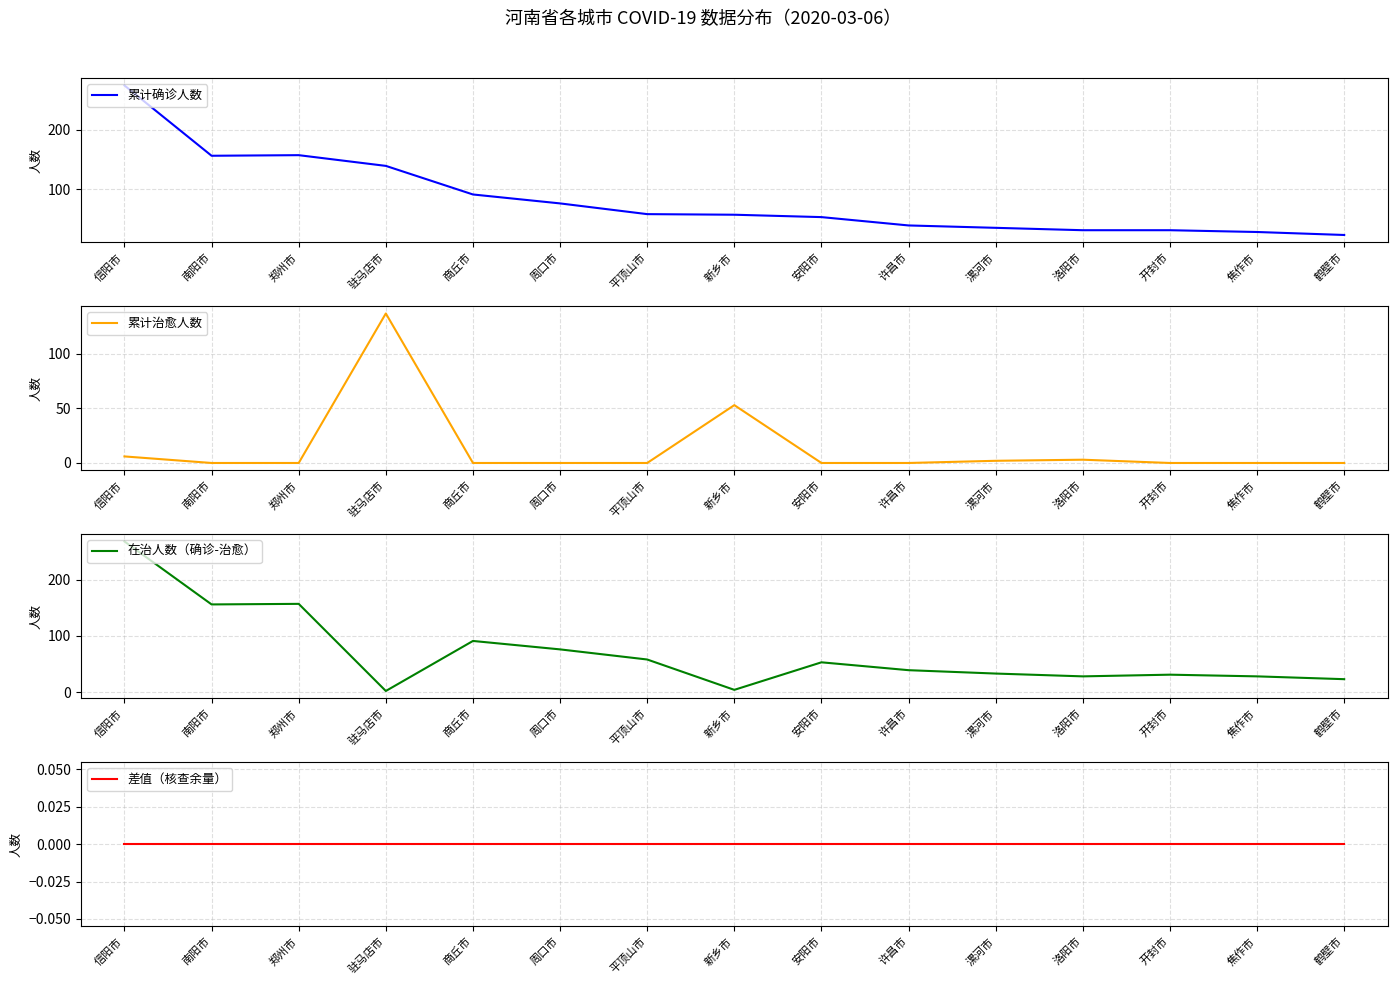

Reading left to right, what are all the values shown in this chart?

累计确诊人数: 信阳市=274	南阳市=156	郑州市=157	驻马店市=139	商丘市=91	周口市=76	平顶山市=58	新乡市=57	安阳市=53	许昌市=39	漯河市=35	洛阳市=31	开封市=31	焦作市=28	鹤壁市=23
累计治愈人数: 信阳市=6	南阳市=0	郑州市=0	驻马店市=137	商丘市=0	周口市=0	平顶山市=0	新乡市=53	安阳市=0	许昌市=0	漯河市=2	洛阳市=3	开封市=0	焦作市=0	鹤壁市=0
在治人数（确诊-治愈）: 信阳市=268	南阳市=156	郑州市=157	驻马店市=2	商丘市=91	周口市=76	平顶山市=58	新乡市=4	安阳市=53	许昌市=39	漯河市=33	洛阳市=28	开封市=31	焦作市=28	鹤壁市=23
差值（核查余量）: 信阳市=0	南阳市=0	郑州市=0	驻马店市=0	商丘市=0	周口市=0	平顶山市=0	新乡市=0	安阳市=0	许昌市=0	漯河市=0	洛阳市=0	开封市=0	焦作市=0	鹤壁市=0